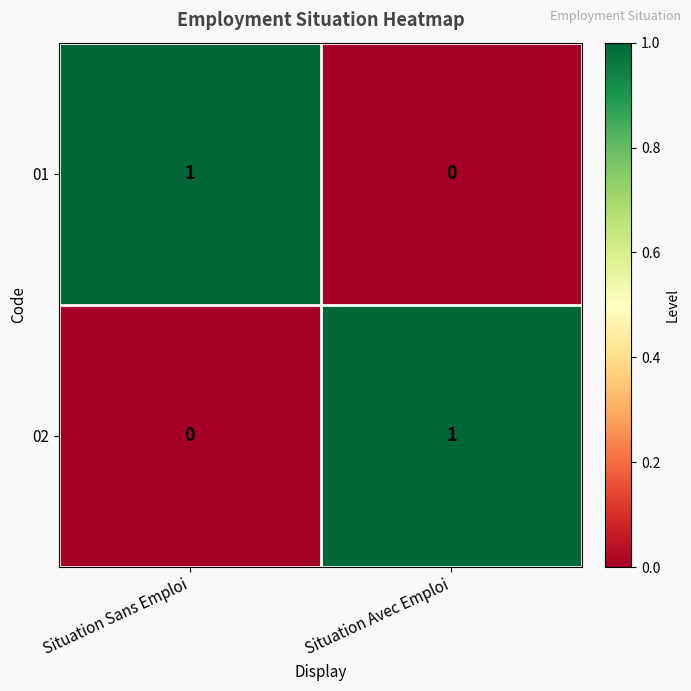

Rank the series at Situation Sans Emploi from highest to lowest value.

01, 02